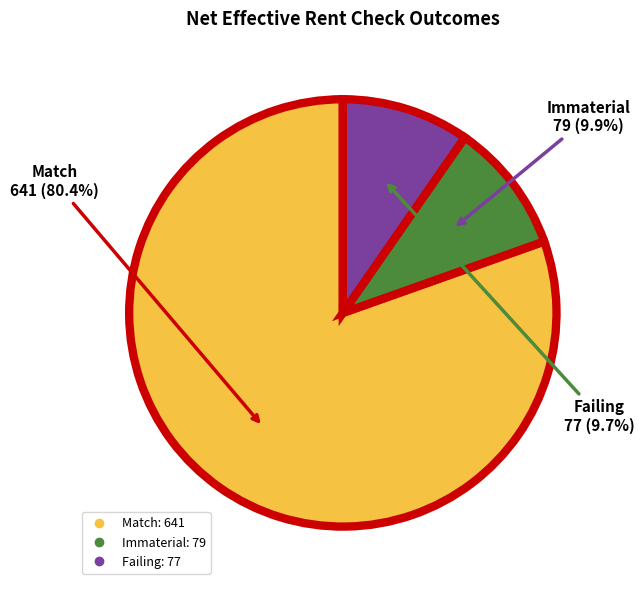

What percentage is NOT represented by Failing?

90.3%